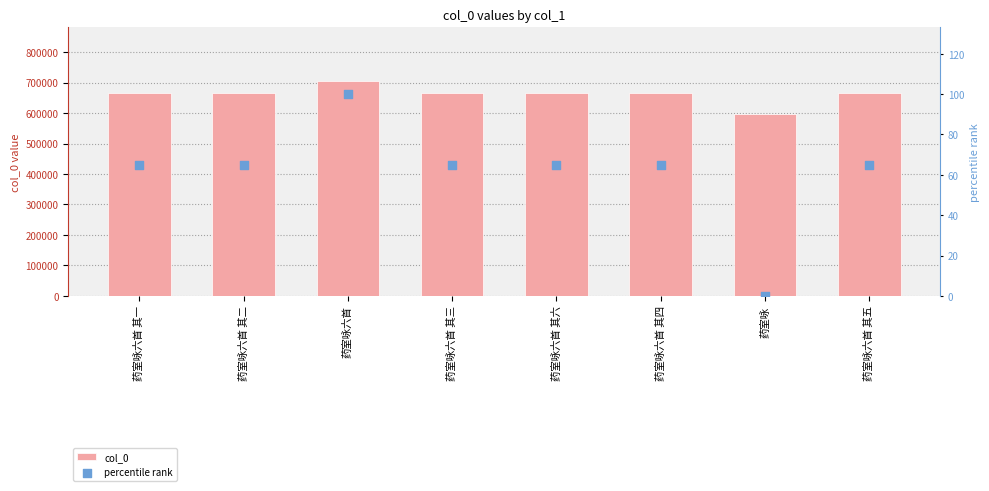

What are all the series names shown in the legend?

col_0, percentile rank